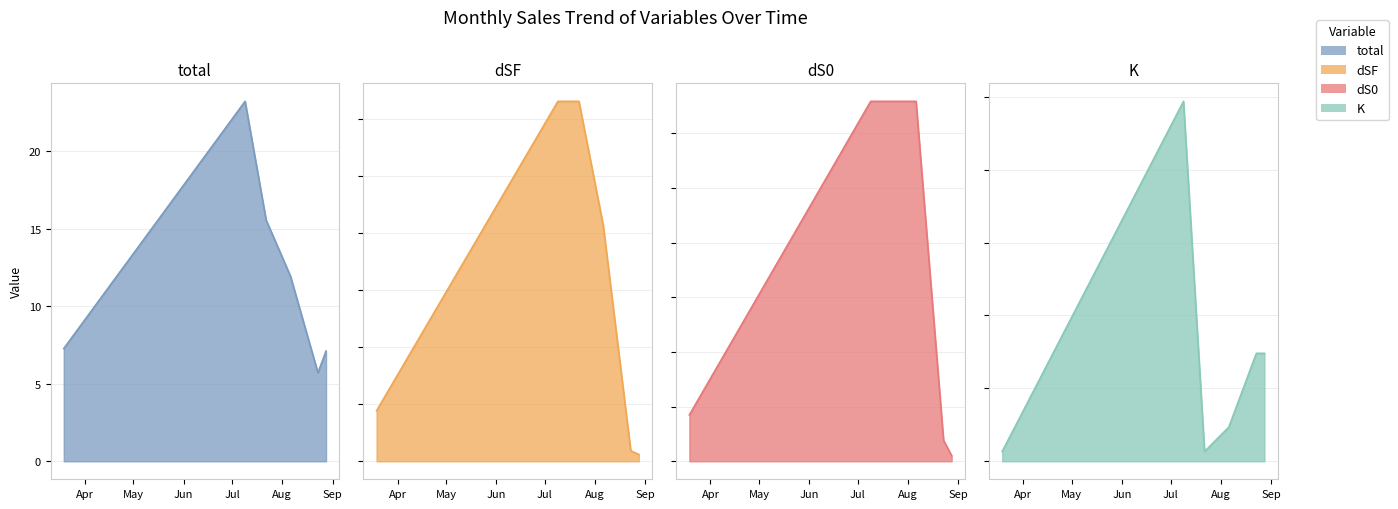

What is the sum of all total values?

70.9